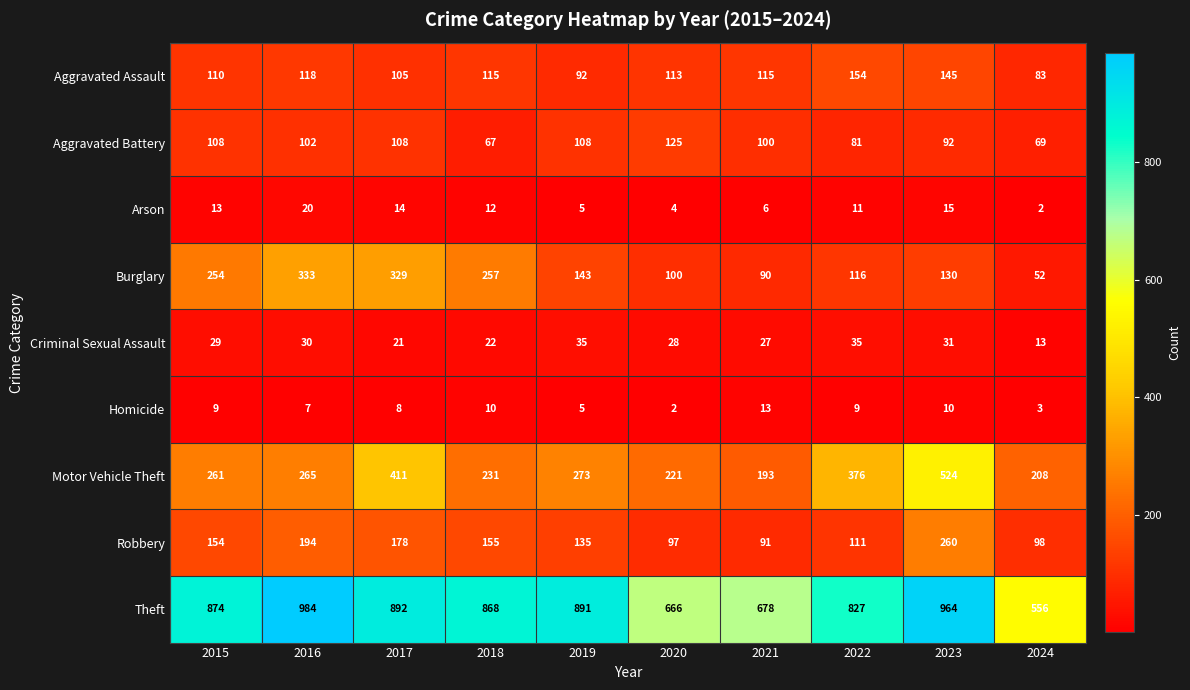

What is the difference between the maximum and minimum values in the Robbery series?

169